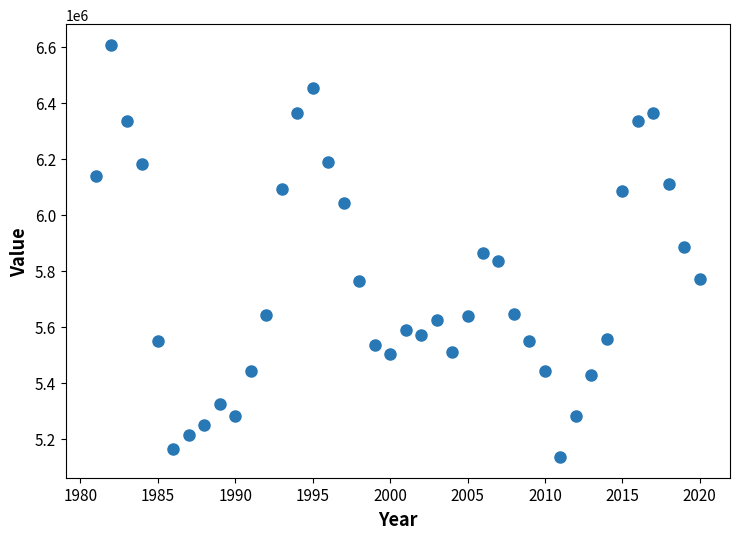

What is the range of Y values (max minus min)?

1472500